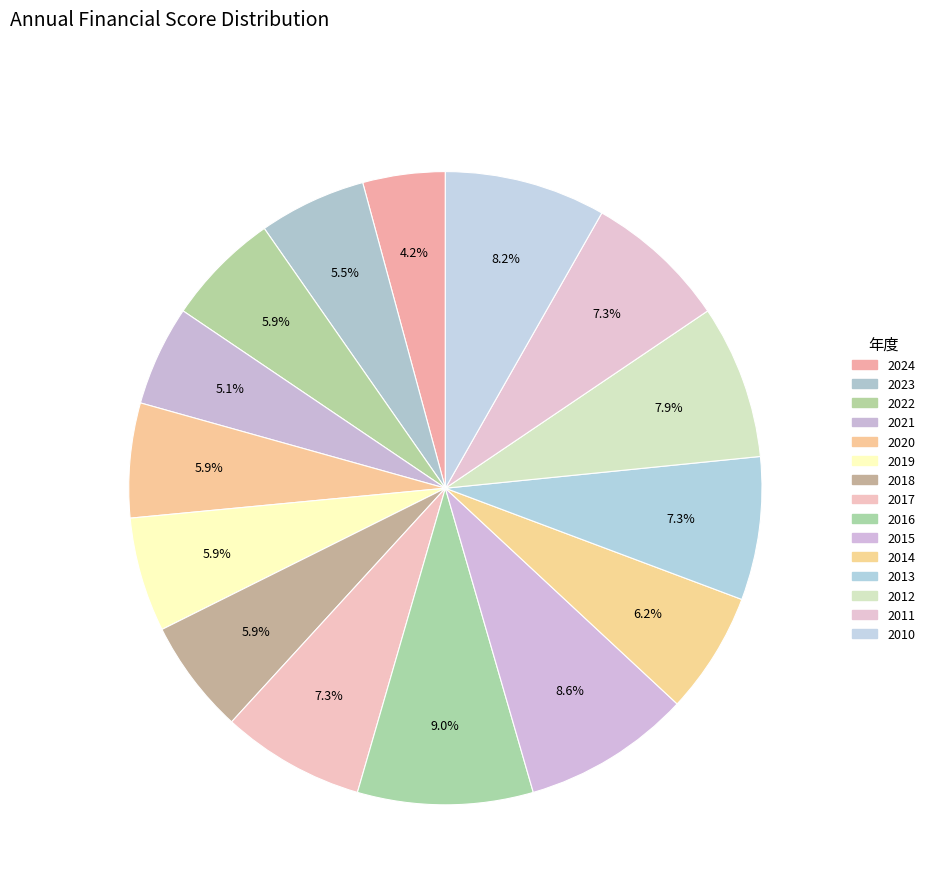

Count the number of slices in the pie.

15